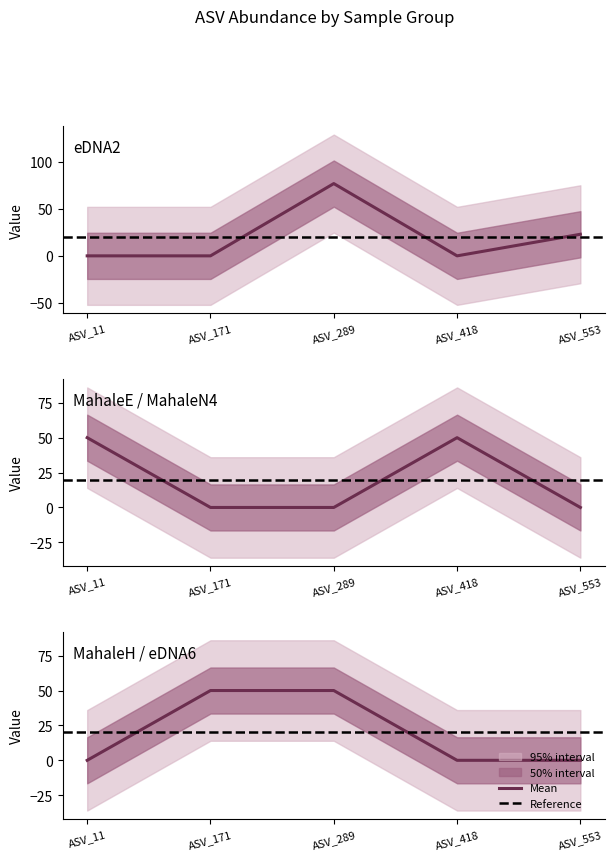

True or false: MahaleN4 has a value of 0 at ASV_553.

True